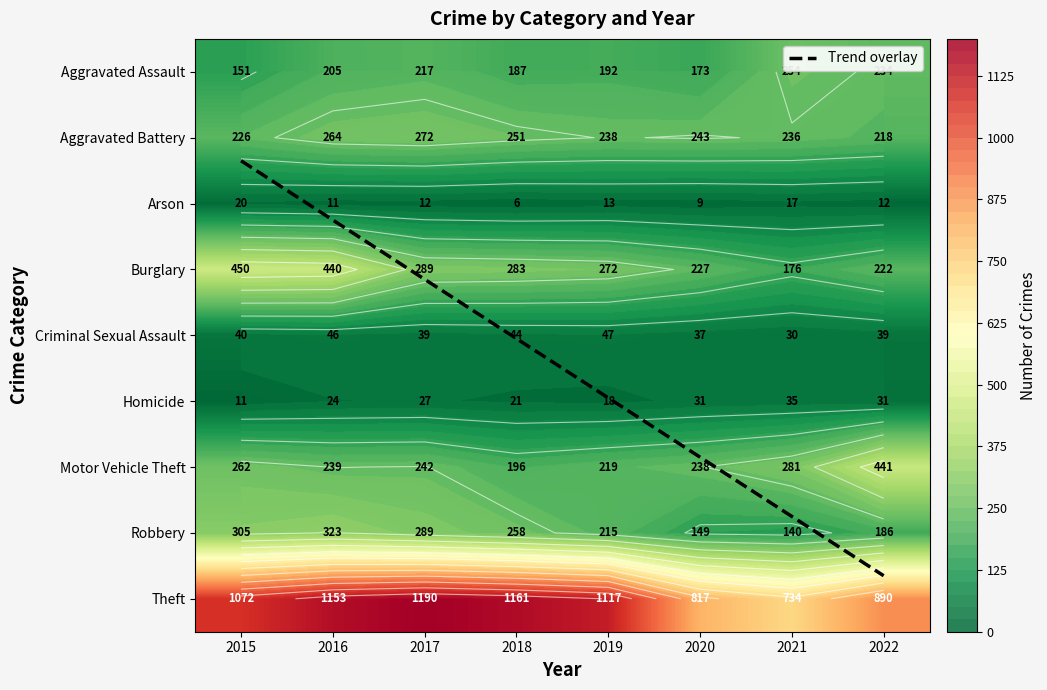

What is the average value of the Criminal Sexual Assault series?

40